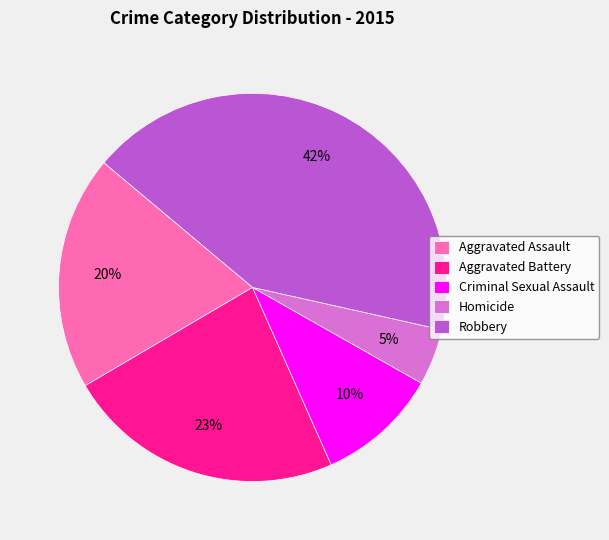

To the nearest percent, what portion does Criminal Sexual Assault represent?

10%